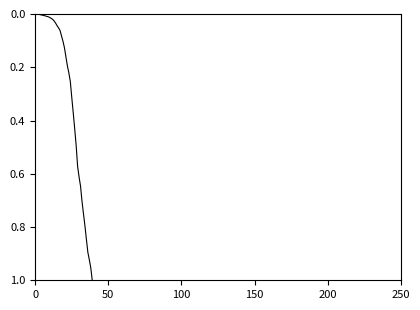

Reading left to right, list all the values displayed in this chart.

0.0	0.0	0.0	0.0	0.0	0.0	0.0	0.0	0.0	0.0	0.0	0.0	0.0	0.0	0.0	0.0	0.1	0.1	0.1	0.1	0.1	0.2	0.2	0.2	0.3	0.3	0.4	0.4	0.5	0.6	0.6	0.6	0.7	0.8	0.8	0.8	0.9	0.9	1.0	1.0